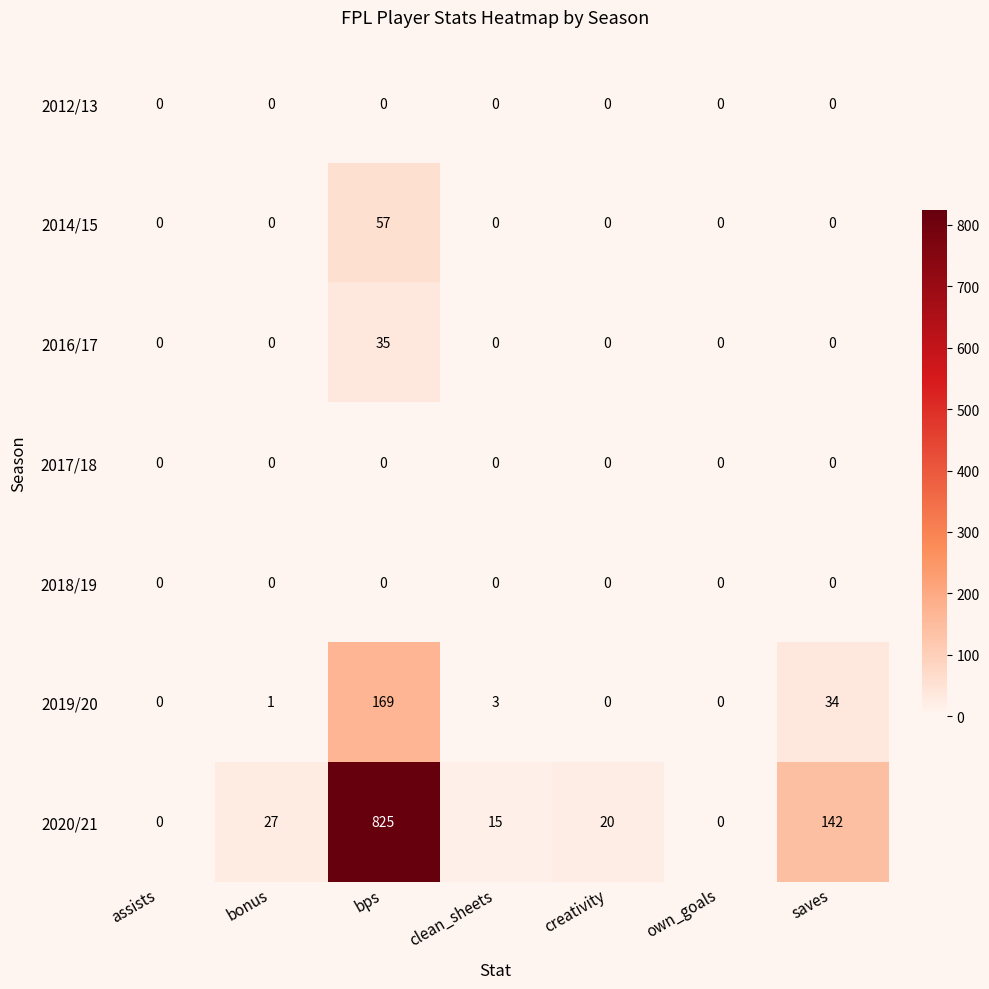

What is the total value across all series at bps?

1086